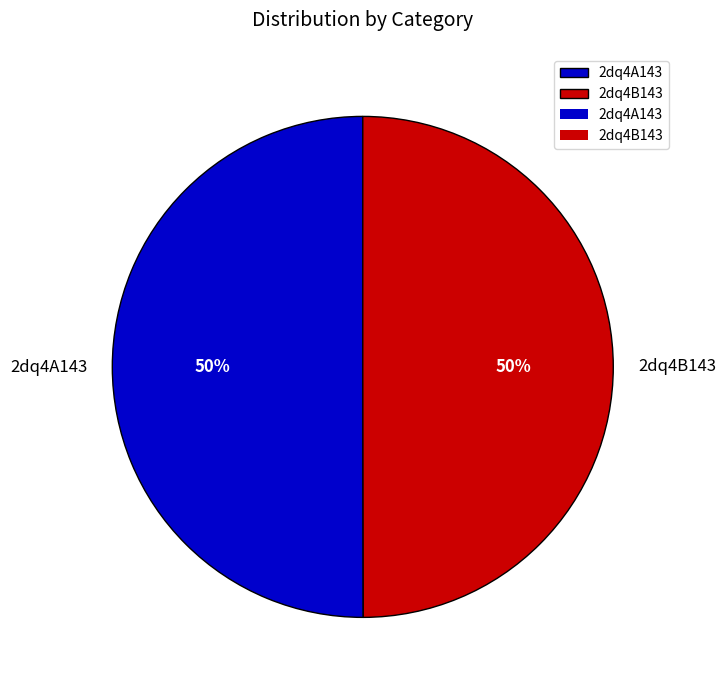

What is the ratio of the value at 2dq4B143 to the value at 2dq4A143?

1.0